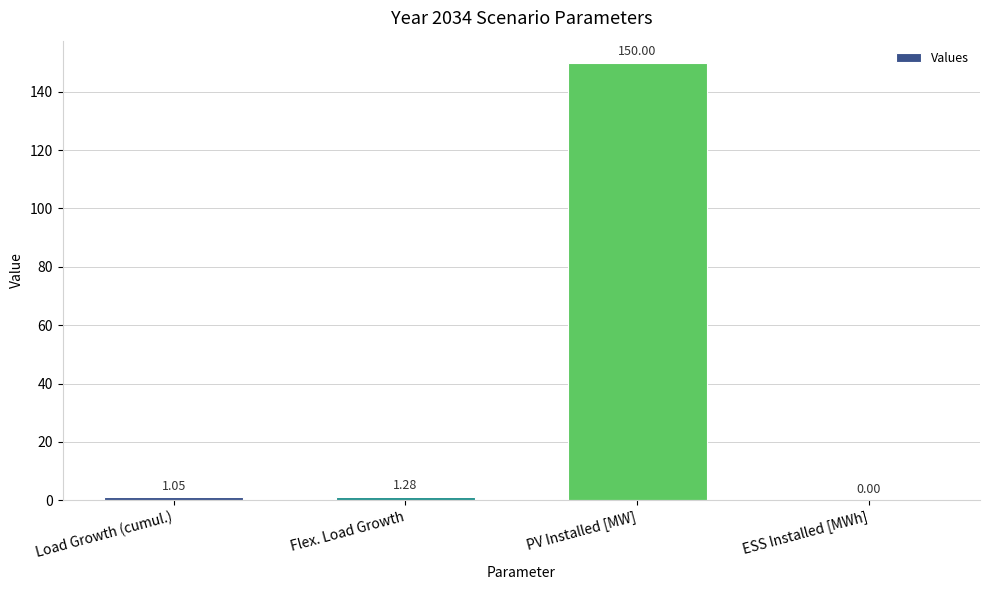

Does the chart contain stacked bars?

No